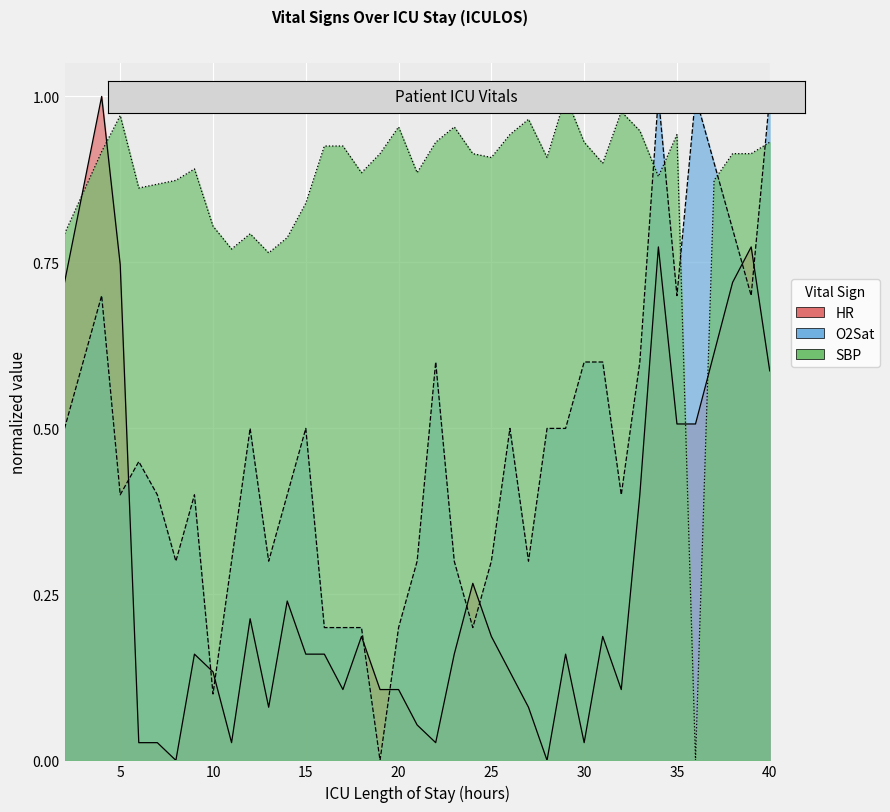

How many lines are shown in the chart?

3